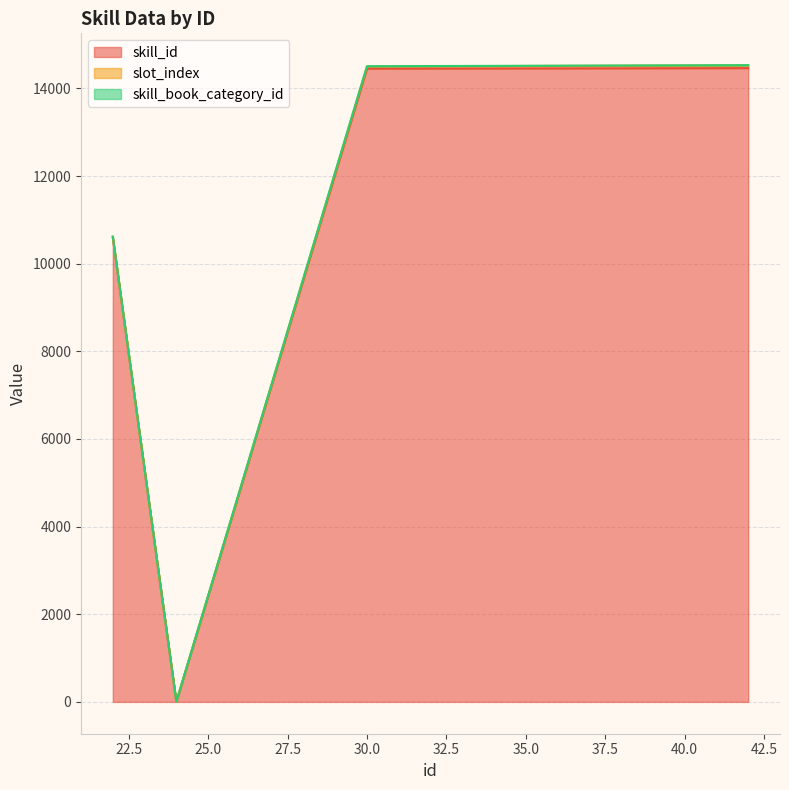

The skill_id series shows 25501 at 33. True or false?

False